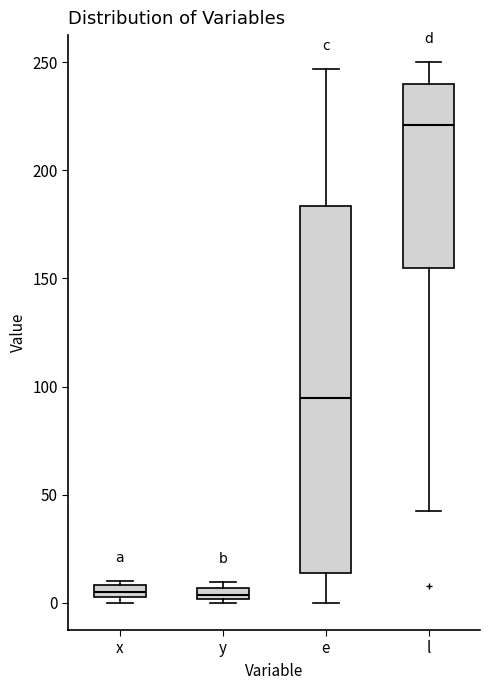

Comparing the boxes themselves (not the whiskers), which one is the tallest?

e